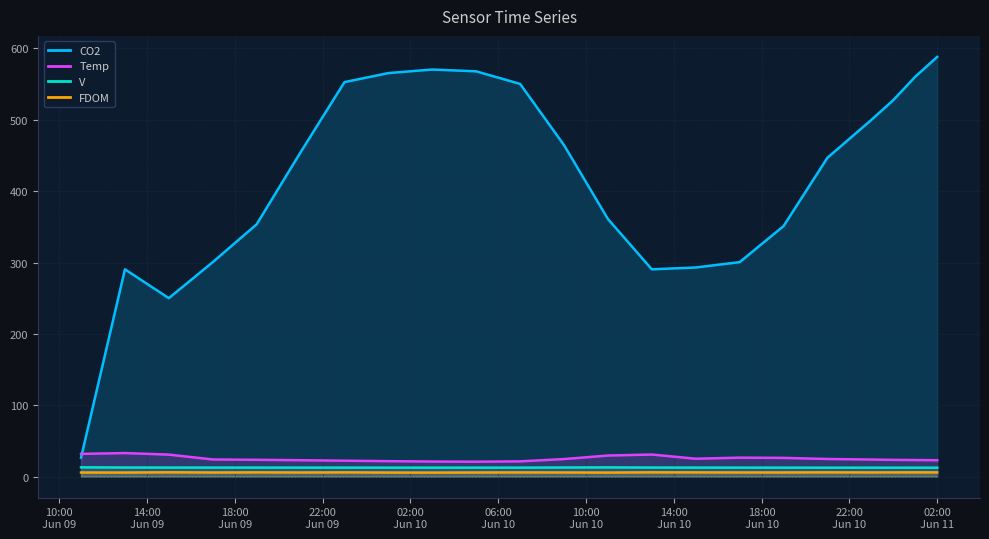

What is the label of the 14th point from the left?

2023-06-10 13:00:00